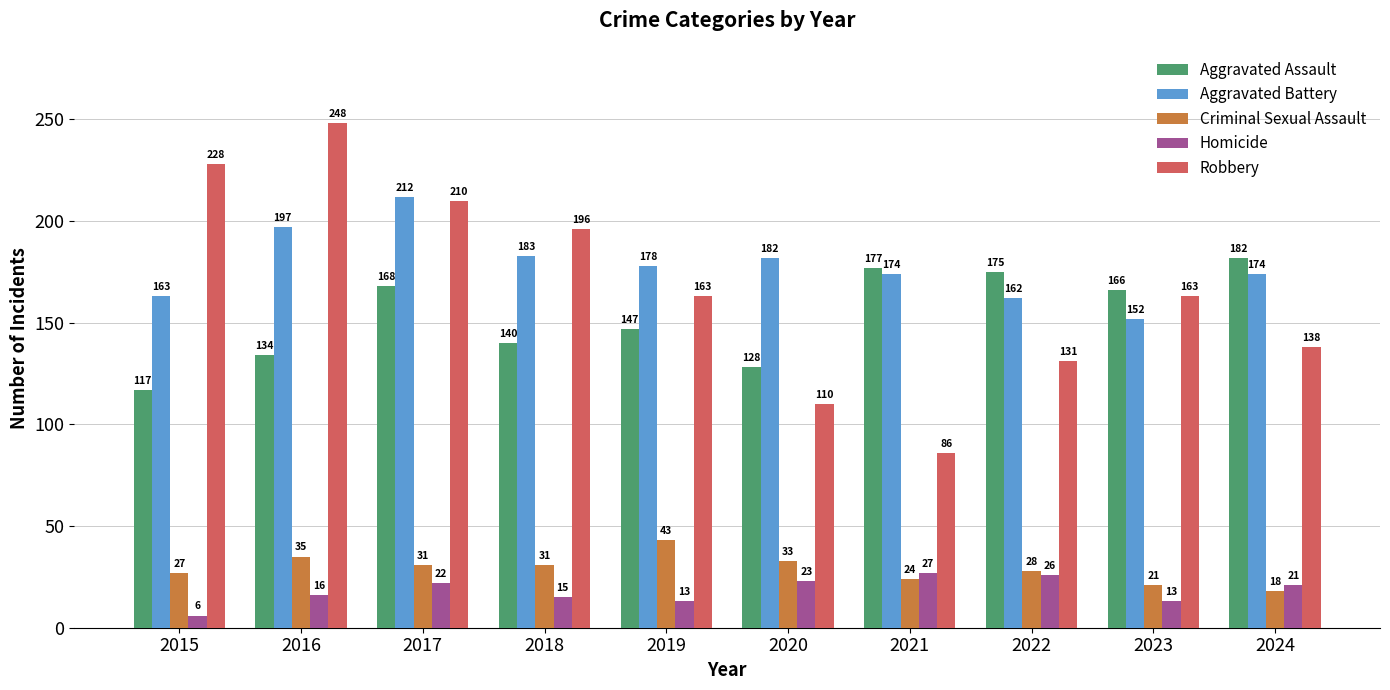

What is the average value of the Aggravated Assault series?

153